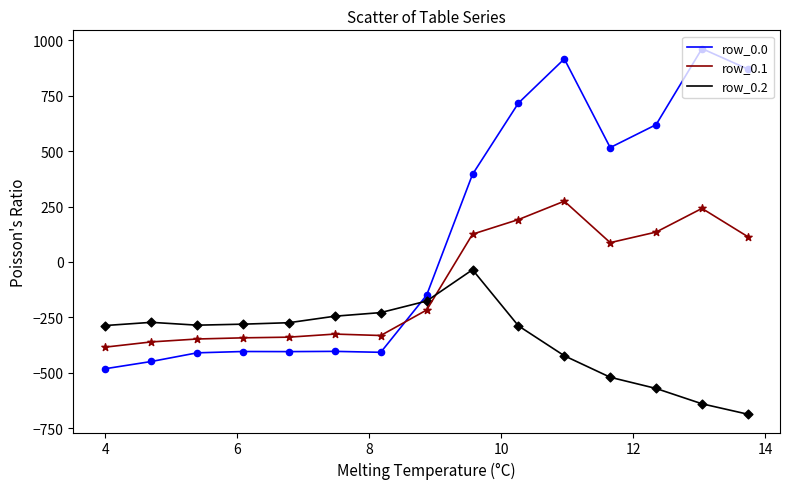

Which series has the largest total across all categories?

row_0.0